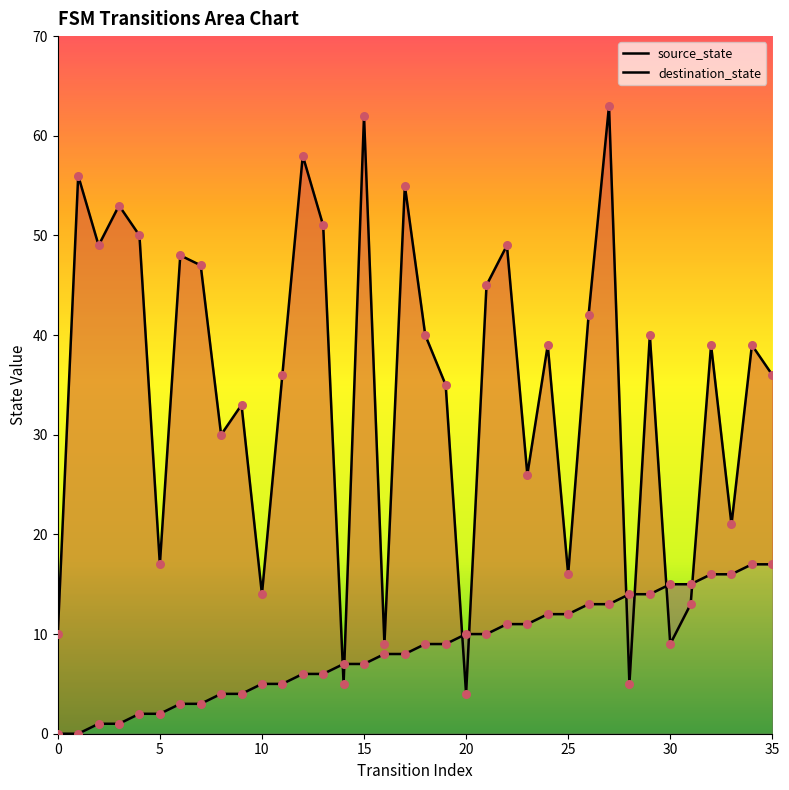

Which series reaches the minimum Y coordinate?

source_state